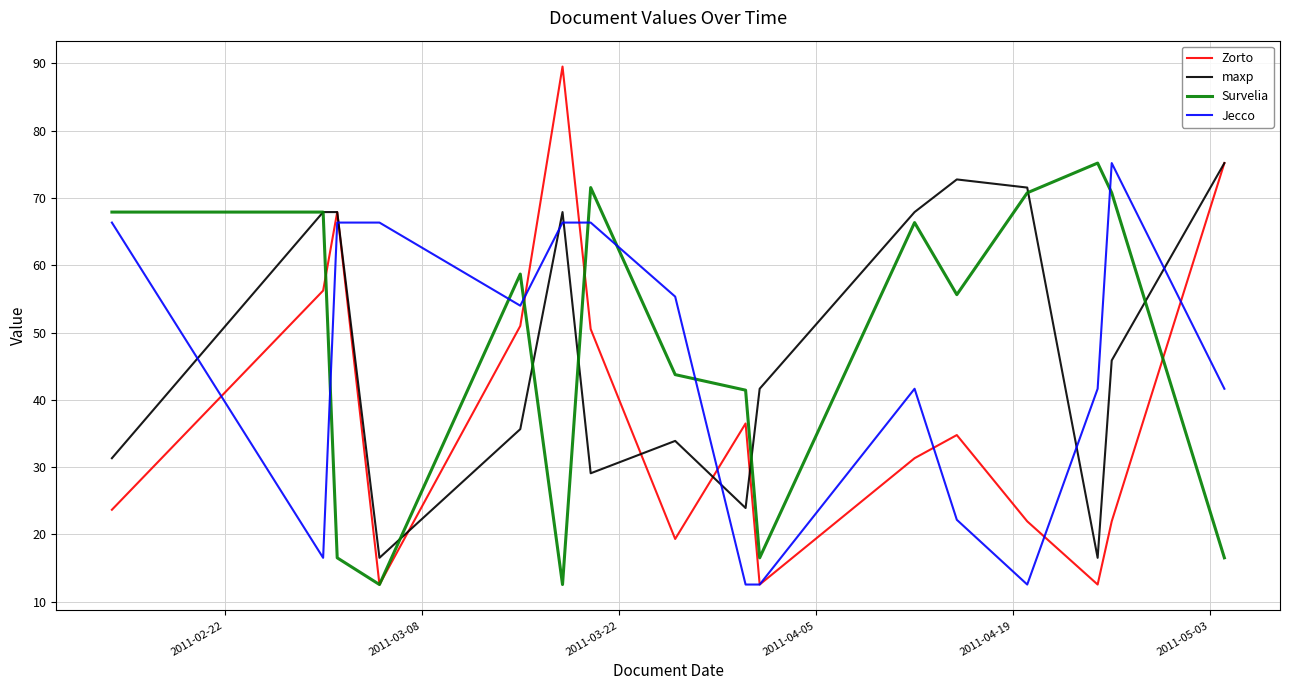

How many values in the Survelia series are below 58?

8